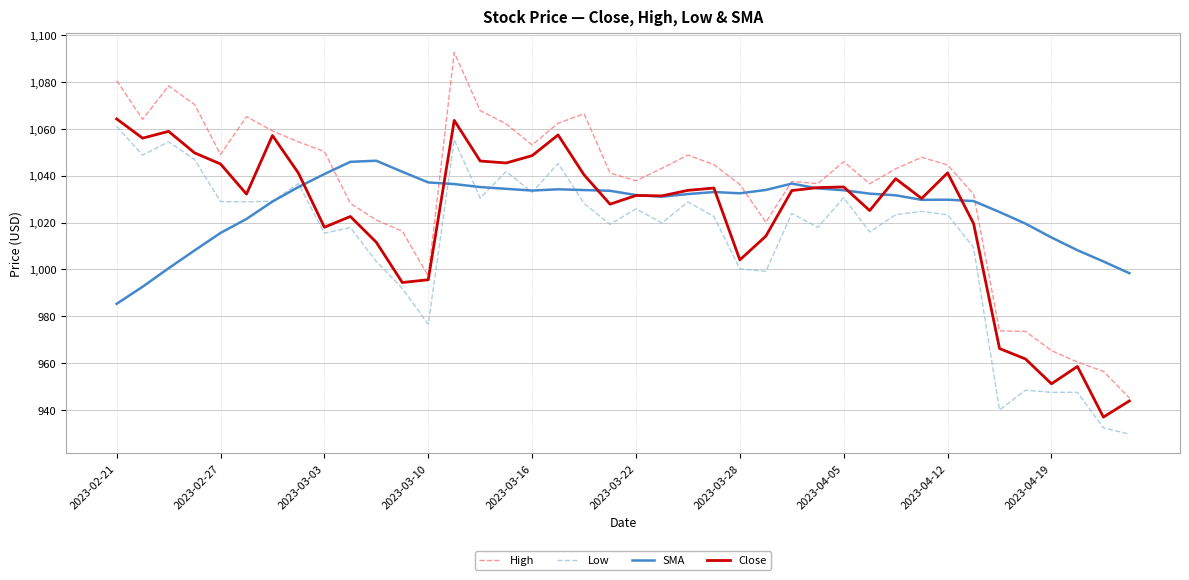

What is the lowest value of the High series?

945.1